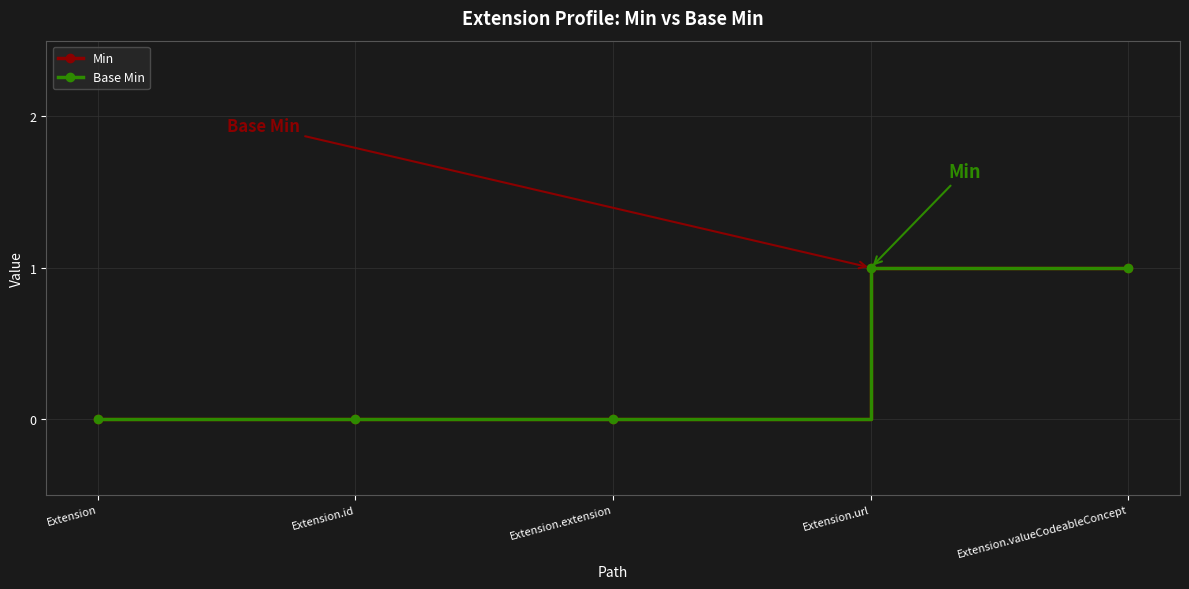

What is the sum of the Min values at Extension.valueCodeableConcept and Extension.url?

2